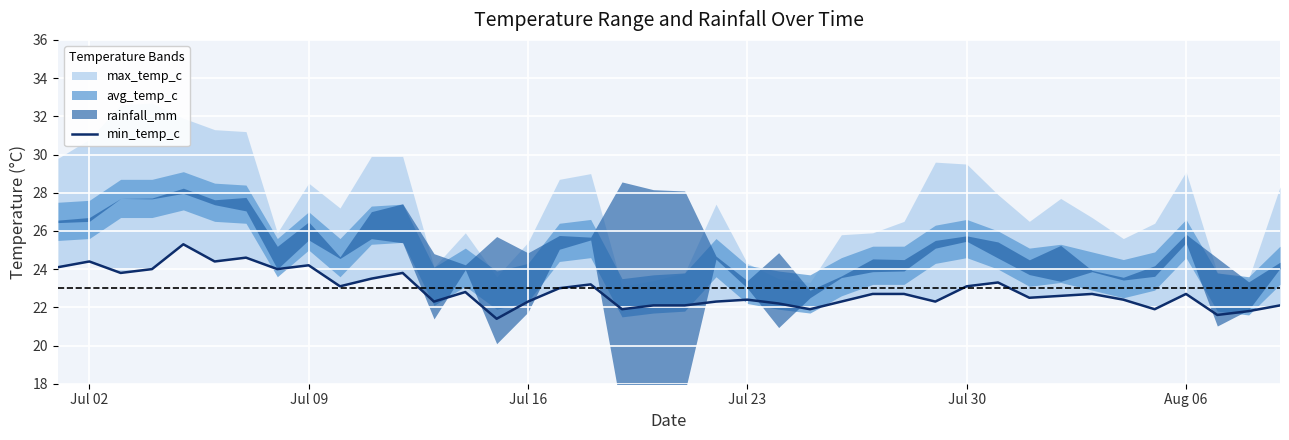

What is the smallest value displayed?

21.4